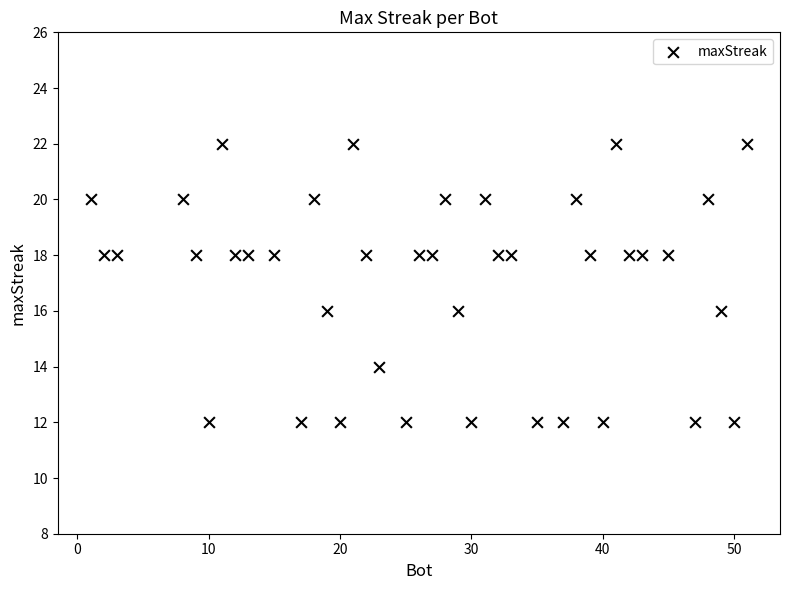

What is the range of Y values (max minus min)?

10